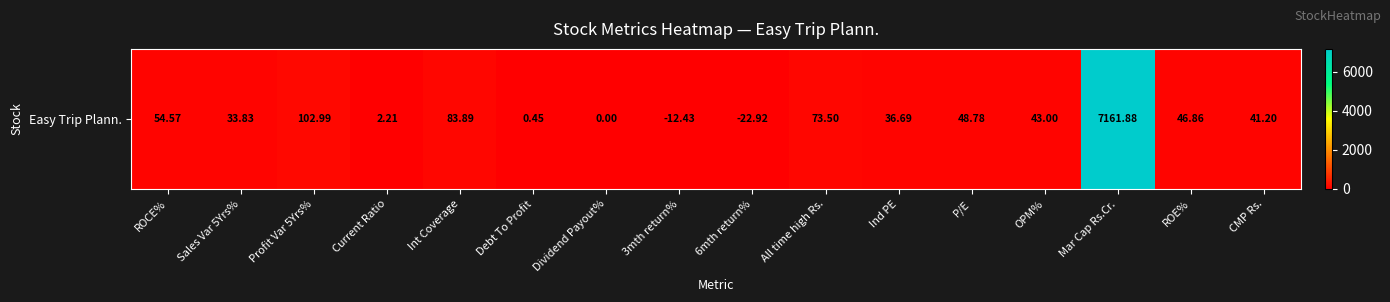

How many negative values are there?

2